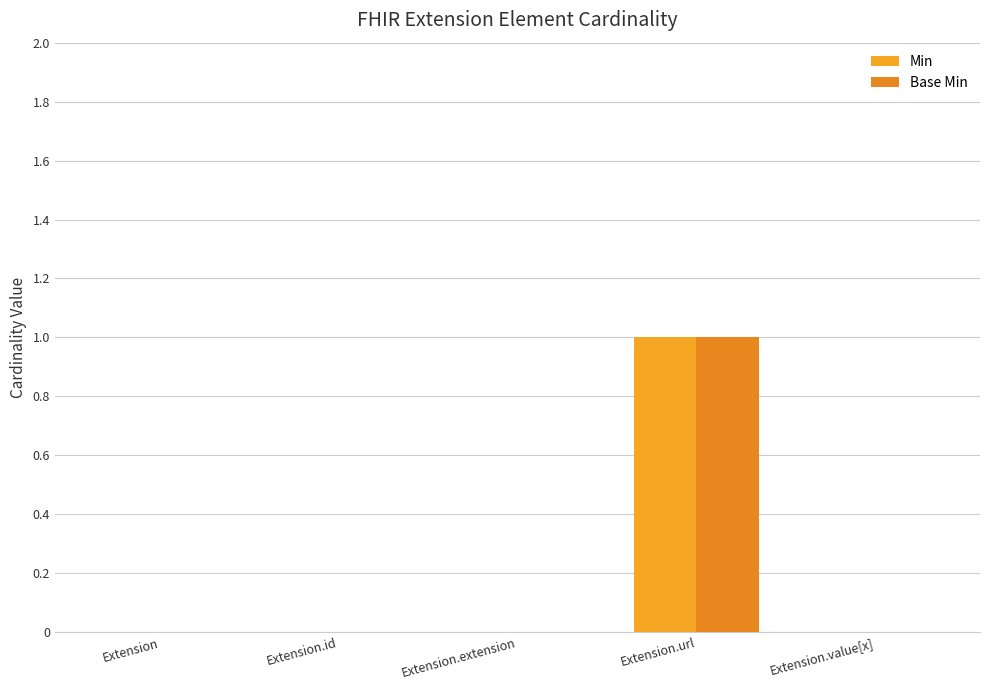

Is it true that Base Min equals 0 at Extension.extension?

True